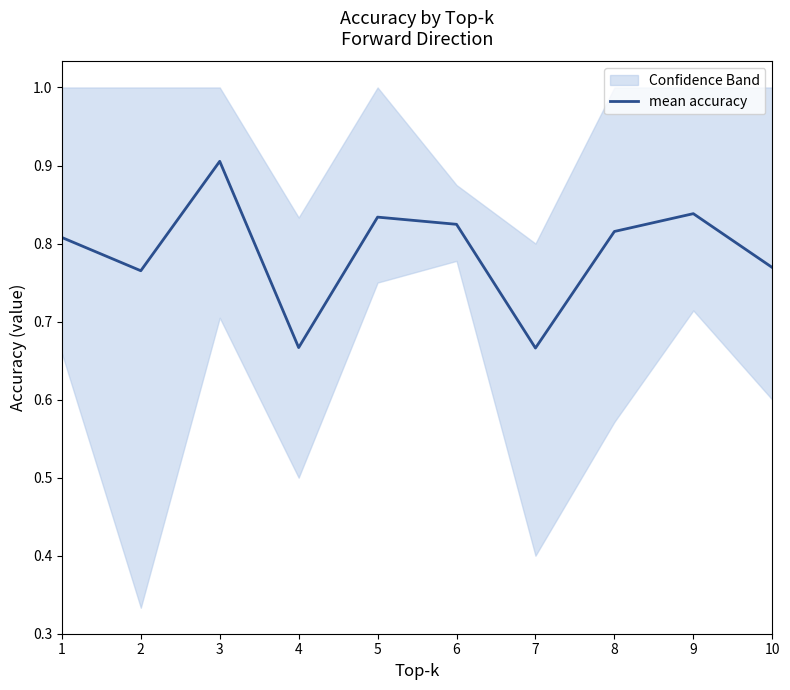

How many lines are shown in the chart?

1